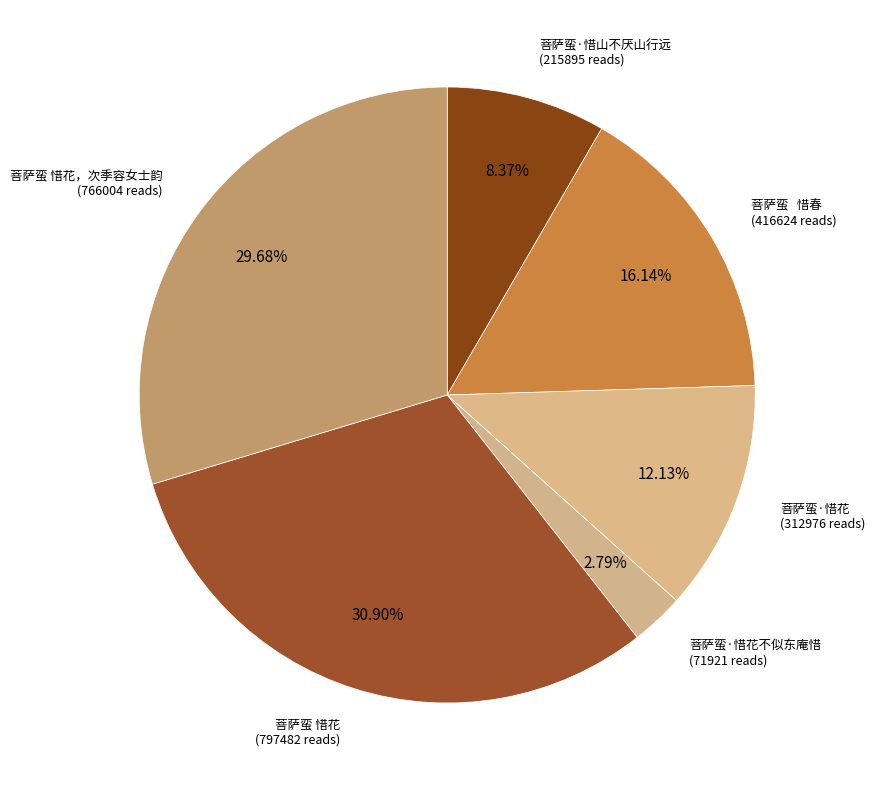

Is the sum of 菩萨蛮·惜花不似东庵惜 and 菩萨蛮 惜花，次季容女士韵 greater than half?

No